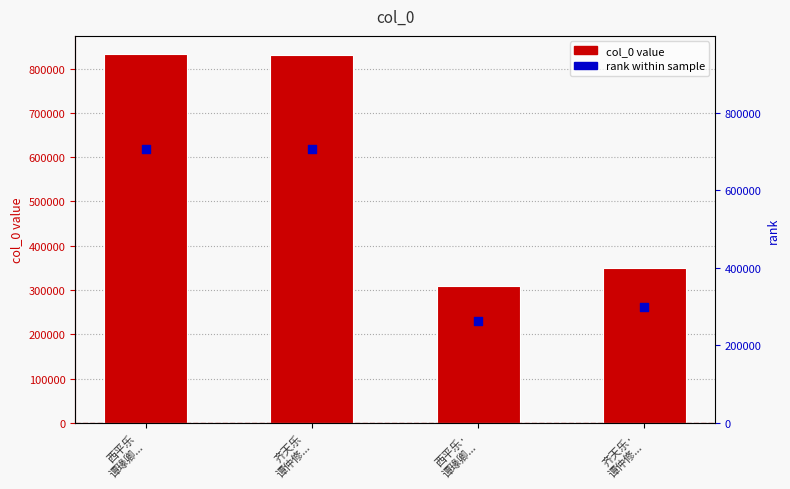

Which series has the largest total across all categories?

col_0